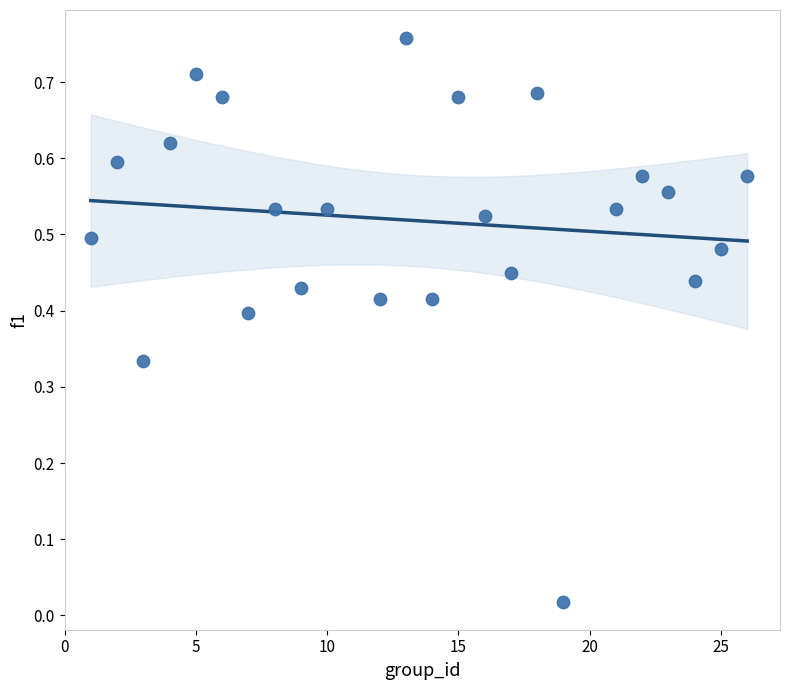

What is the range of X values (max minus min)?

25.0